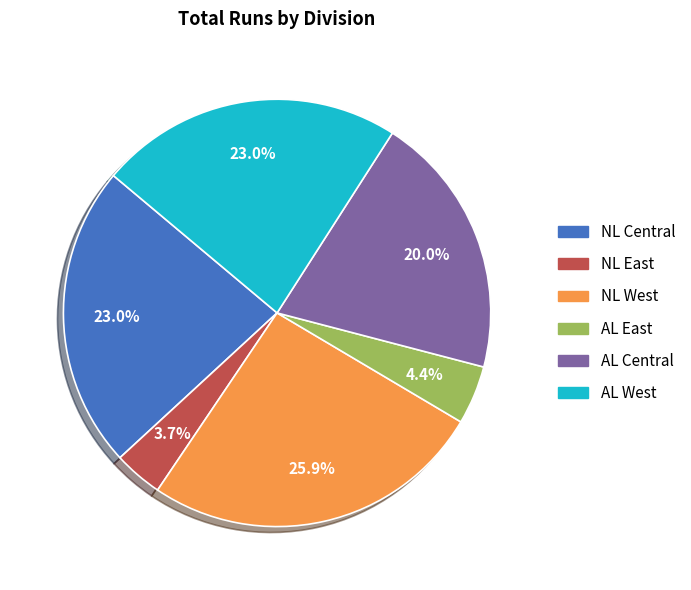

How many segments does this pie chart have?

6